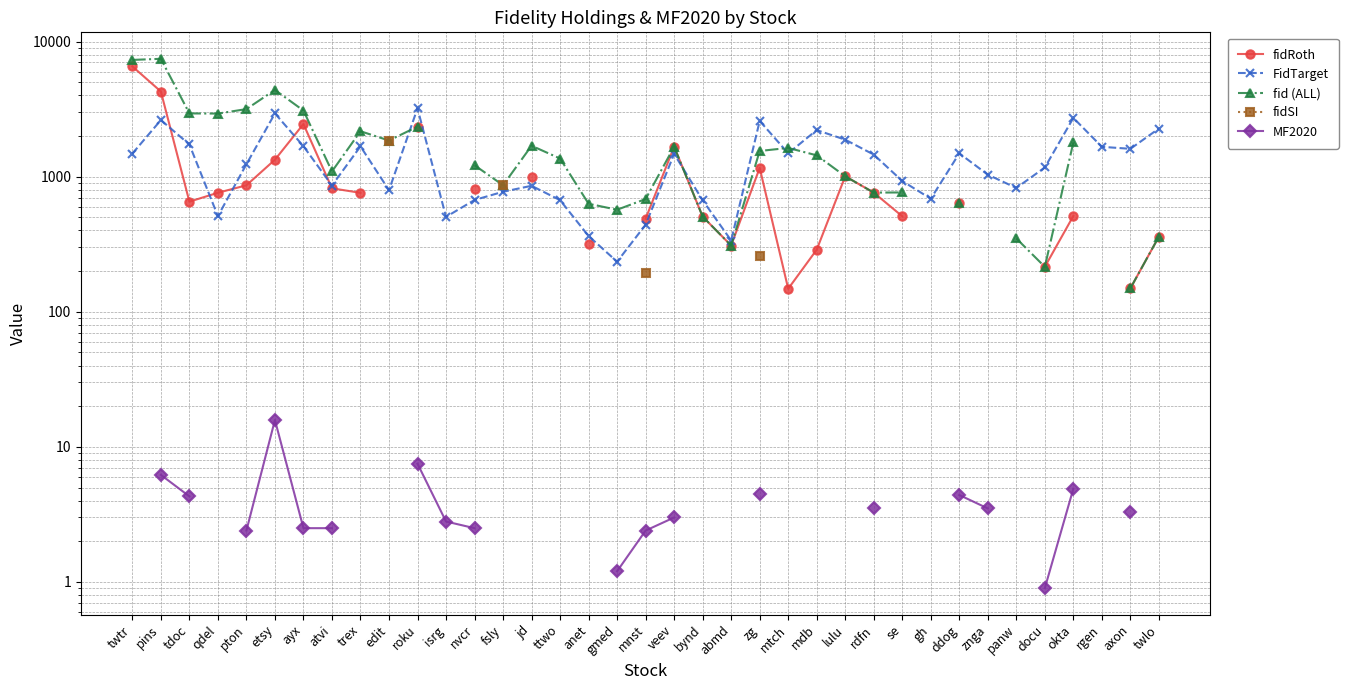

True or false: fidSI and MF2020 cross at least once.

False